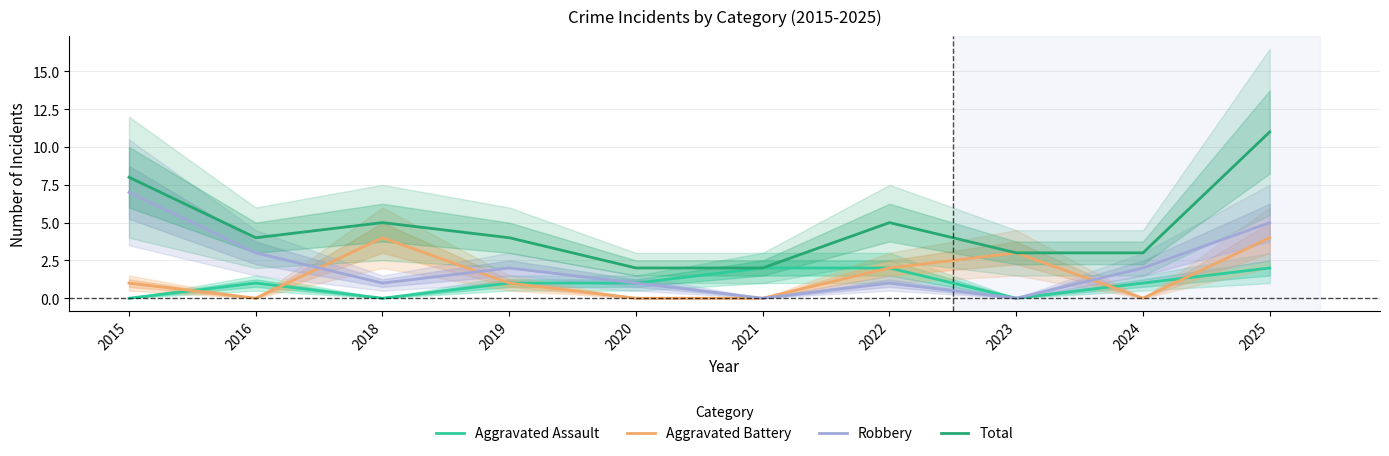

Where is Aggravated Battery nearest to the value 2?

2022